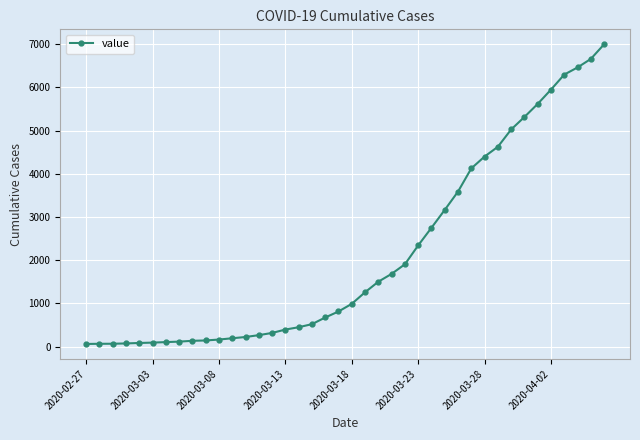

What is the average value?

2141